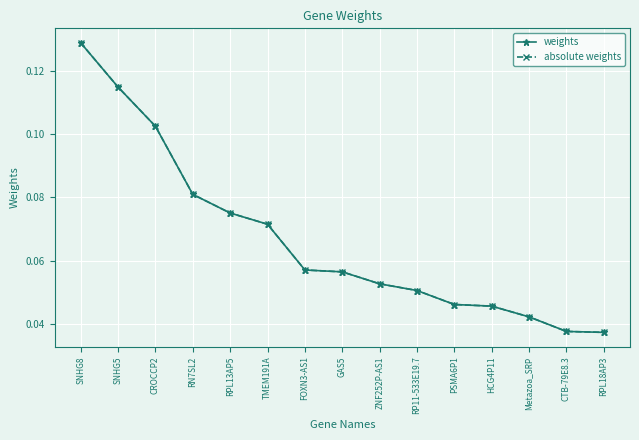

Does the chart have visible grid lines?

Yes